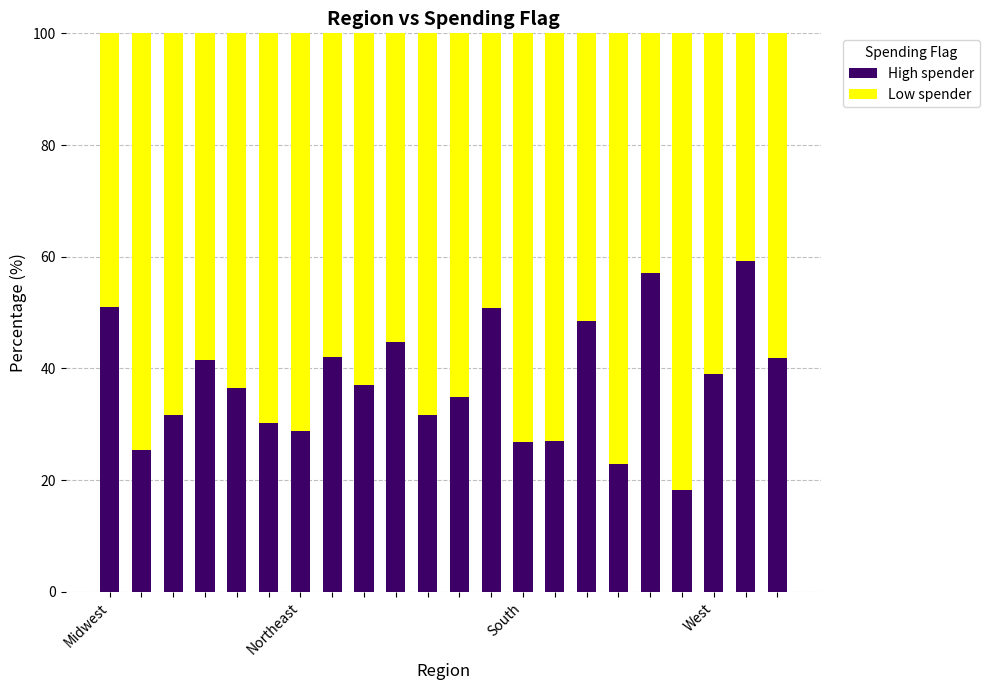

What is the difference between the maximum and minimum values in the High spender series?

40.9